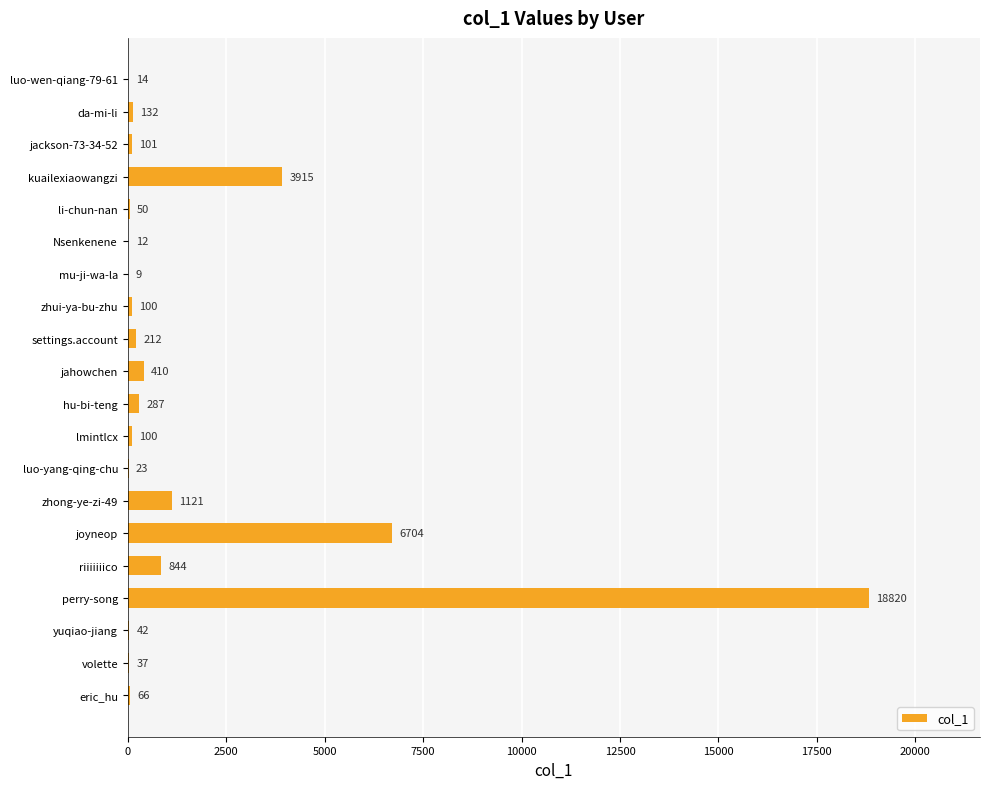

Does the chart contain stacked bars?

No